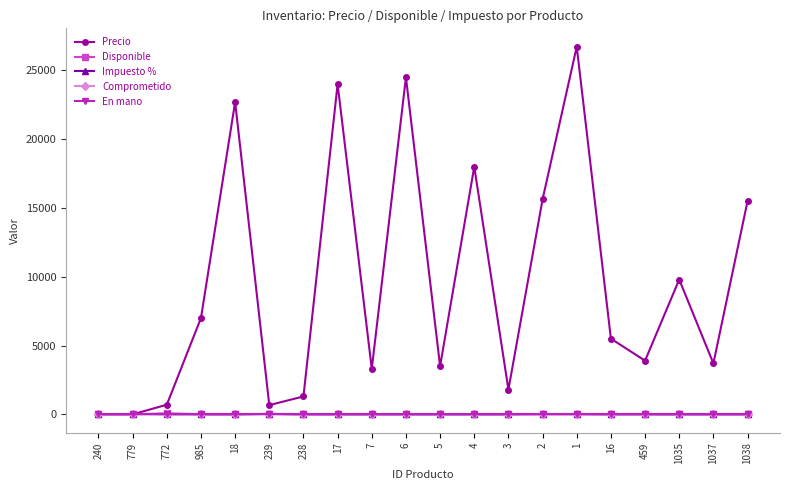

Is it true that Comprometido equals 0 at 2?

True